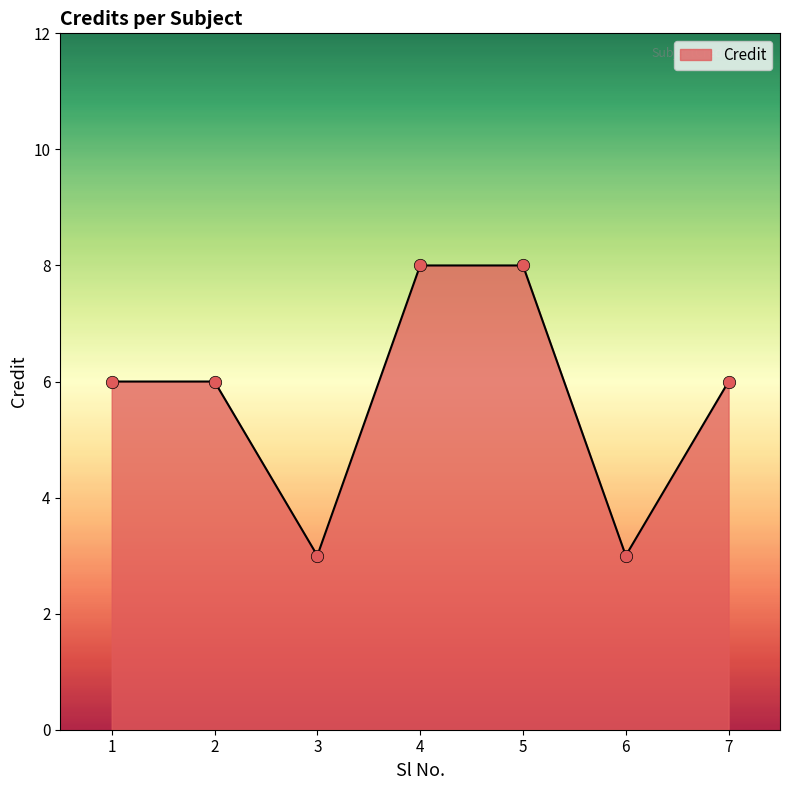

Between 4 and 1, which is larger?

4